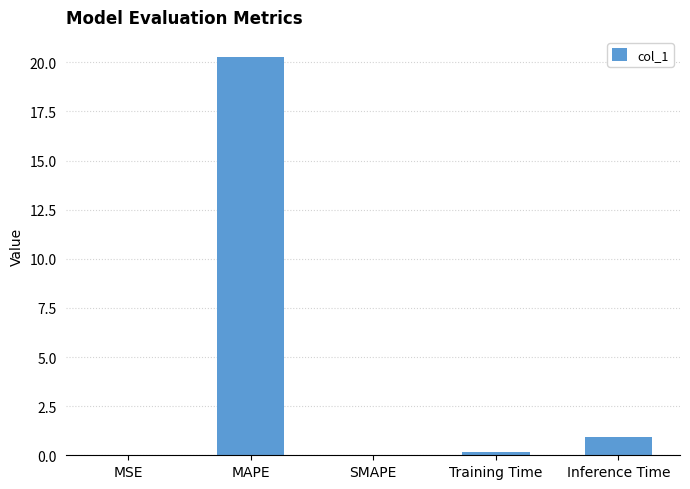

Where is the data nearest to the value 10?

Inference Time